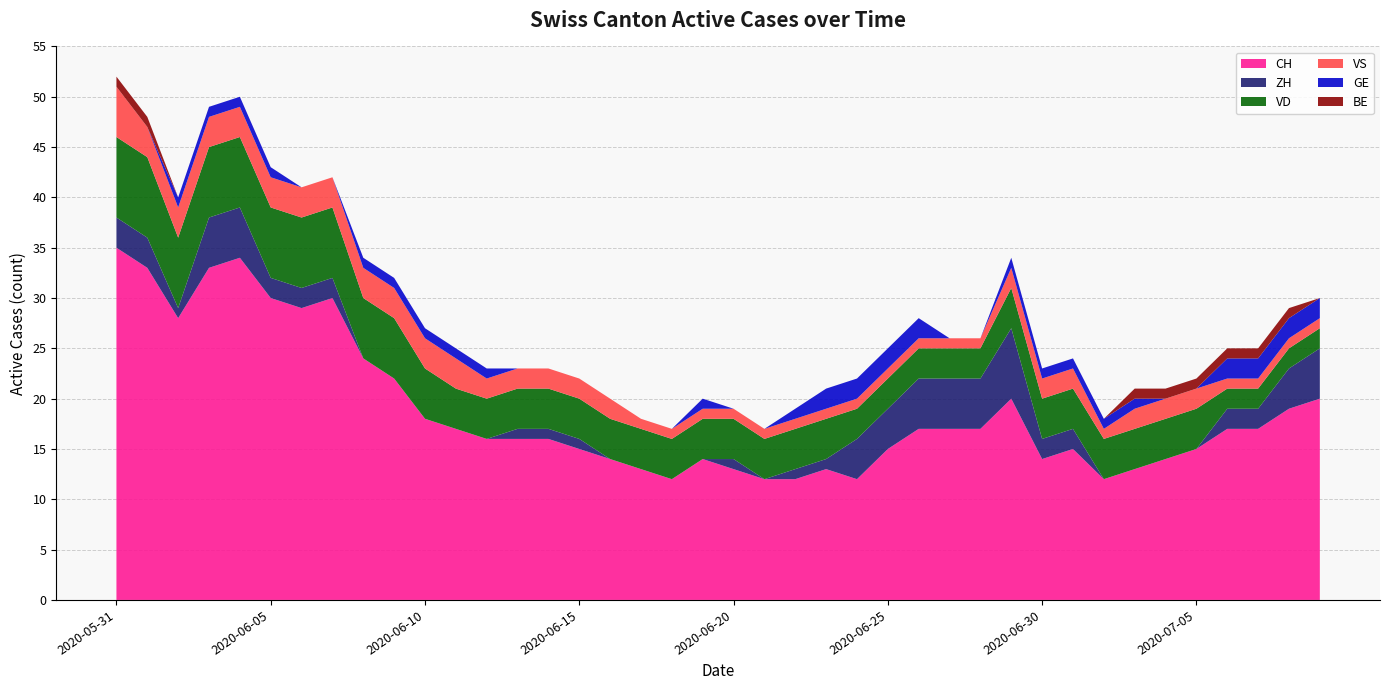

Reading right to left, list all the values displayed in this chart.

CH: 2020-07-09=20	2020-07-08=19	2020-07-07=17	2020-07-06=17	2020-07-05=15	2020-07-04=14	2020-07-03=13	2020-07-02=12	2020-07-01=15	2020-06-30=14	2020-06-29=20	2020-06-28=17	2020-06-27=17	2020-06-26=17	2020-06-25=15	2020-06-24=12	2020-06-23=13	2020-06-22=12	2020-06-21=12	2020-06-20=13	2020-06-19=14	2020-06-18=12	2020-06-17=13	2020-06-16=14	2020-06-15=15	2020-06-14=16	2020-06-13=16	2020-06-12=16	2020-06-11=17	2020-06-10=18	2020-06-09=22	2020-06-08=24	2020-06-07=30	2020-06-06=29	2020-06-05=30	2020-06-04=34	2020-06-03=33	2020-06-02=28	2020-06-01=33	2020-05-31=35
ZH: 2020-07-09=5	2020-07-08=4	2020-07-07=2	2020-07-06=2	2020-07-05=0	2020-07-04=0	2020-07-03=0	2020-07-02=0	2020-07-01=2	2020-06-30=2	2020-06-29=7	2020-06-28=5	2020-06-27=5	2020-06-26=5	2020-06-25=4	2020-06-24=4	2020-06-23=1	2020-06-22=1	2020-06-21=0	2020-06-20=1	2020-06-19=0	2020-06-18=0	2020-06-17=0	2020-06-16=0	2020-06-15=1	2020-06-14=1	2020-06-13=1	2020-06-12=0	2020-06-11=0	2020-06-10=0	2020-06-09=0	2020-06-08=0	2020-06-07=2	2020-06-06=2	2020-06-05=2	2020-06-04=5	2020-06-03=5	2020-06-02=1	2020-06-01=3	2020-05-31=3
VD: 2020-07-09=2	2020-07-08=2	2020-07-07=2	2020-07-06=2	2020-07-05=4	2020-07-04=4	2020-07-03=4	2020-07-02=4	2020-07-01=4	2020-06-30=4	2020-06-29=4	2020-06-28=3	2020-06-27=3	2020-06-26=3	2020-06-25=3	2020-06-24=3	2020-06-23=4	2020-06-22=4	2020-06-21=4	2020-06-20=4	2020-06-19=4	2020-06-18=4	2020-06-17=4	2020-06-16=4	2020-06-15=4	2020-06-14=4	2020-06-13=4	2020-06-12=4	2020-06-11=4	2020-06-10=5	2020-06-09=6	2020-06-08=6	2020-06-07=7	2020-06-06=7	2020-06-05=7	2020-06-04=7	2020-06-03=7	2020-06-02=7	2020-06-01=8	2020-05-31=8
VS: 2020-07-09=1	2020-07-08=1	2020-07-07=1	2020-07-06=1	2020-07-05=2	2020-07-04=2	2020-07-03=2	2020-07-02=1	2020-07-01=2	2020-06-30=2	2020-06-29=2	2020-06-28=1	2020-06-27=1	2020-06-26=1	2020-06-25=1	2020-06-24=1	2020-06-23=1	2020-06-22=1	2020-06-21=1	2020-06-20=1	2020-06-19=1	2020-06-18=1	2020-06-17=1	2020-06-16=2	2020-06-15=2	2020-06-14=2	2020-06-13=2	2020-06-12=2	2020-06-11=3	2020-06-10=3	2020-06-09=3	2020-06-08=3	2020-06-07=3	2020-06-06=3	2020-06-05=3	2020-06-04=3	2020-06-03=3	2020-06-02=3	2020-06-01=3	2020-05-31=5
GE: 2020-07-09=2	2020-07-08=2	2020-07-07=2	2020-07-06=2	2020-07-05=0	2020-07-04=0	2020-07-03=1	2020-07-02=1	2020-07-01=1	2020-06-30=1	2020-06-29=1	2020-06-28=0	2020-06-27=0	2020-06-26=2	2020-06-25=2	2020-06-24=2	2020-06-23=2	2020-06-22=1	2020-06-21=0	2020-06-20=0	2020-06-19=1	2020-06-18=0	2020-06-17=0	2020-06-16=0	2020-06-15=0	2020-06-14=0	2020-06-13=0	2020-06-12=1	2020-06-11=1	2020-06-10=1	2020-06-09=1	2020-06-08=1	2020-06-07=0	2020-06-06=0	2020-06-05=1	2020-06-04=1	2020-06-03=1	2020-06-02=1	2020-06-01=0	2020-05-31=0
BE: 2020-07-09=0	2020-07-08=1	2020-07-07=1	2020-07-06=1	2020-07-05=1	2020-07-04=1	2020-07-03=1	2020-07-02=0	2020-07-01=0	2020-06-30=0	2020-06-29=0	2020-06-28=0	2020-06-27=0	2020-06-26=0	2020-06-25=0	2020-06-24=0	2020-06-23=0	2020-06-22=0	2020-06-21=0	2020-06-20=0	2020-06-19=0	2020-06-18=0	2020-06-17=0	2020-06-16=0	2020-06-15=0	2020-06-14=0	2020-06-13=0	2020-06-12=0	2020-06-11=0	2020-06-10=0	2020-06-09=0	2020-06-08=0	2020-06-07=0	2020-06-06=0	2020-06-05=0	2020-06-04=0	2020-06-03=0	2020-06-02=0	2020-06-01=1	2020-05-31=1